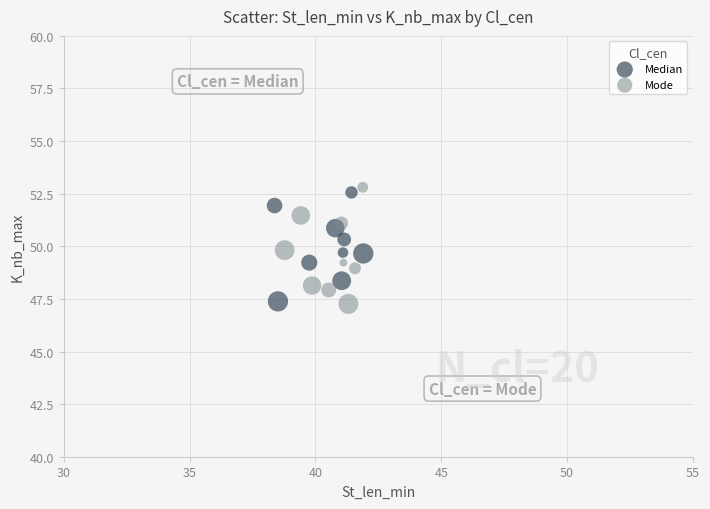

What are all the series names shown in the legend?

Median, Mode